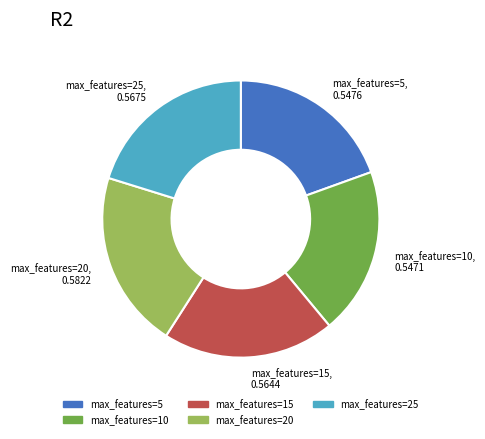

Does any single category account for the majority?

No